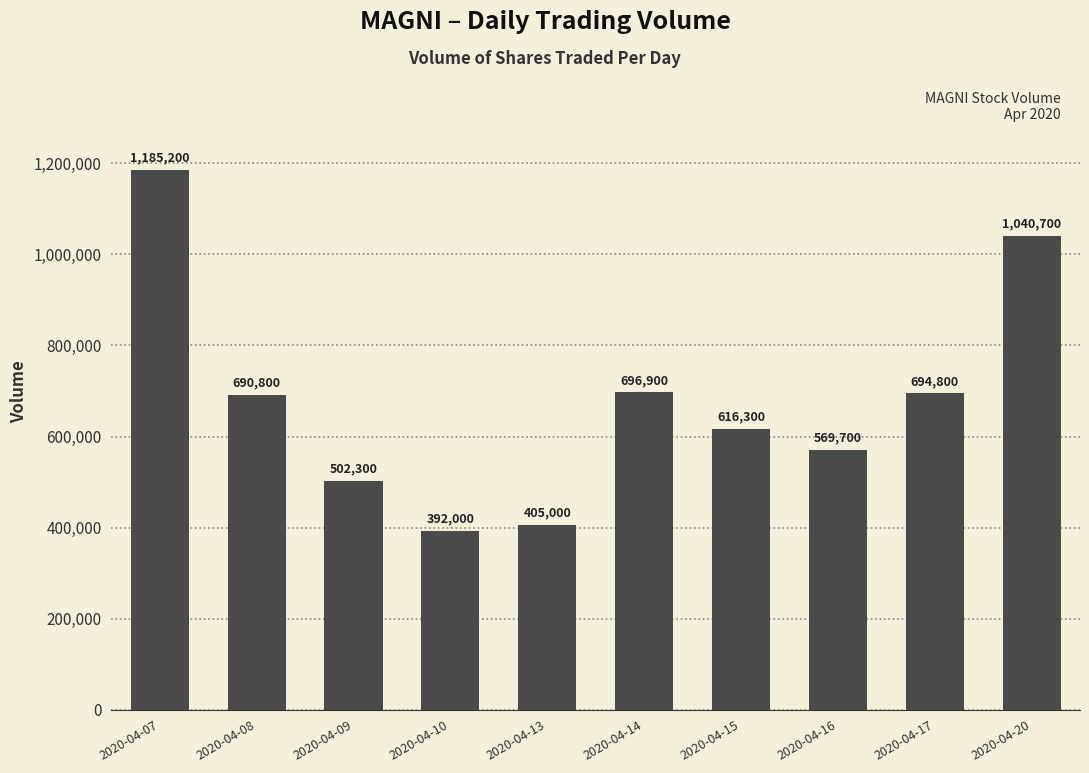

True or false: the data shows 838850 at 2020-04-09.

False